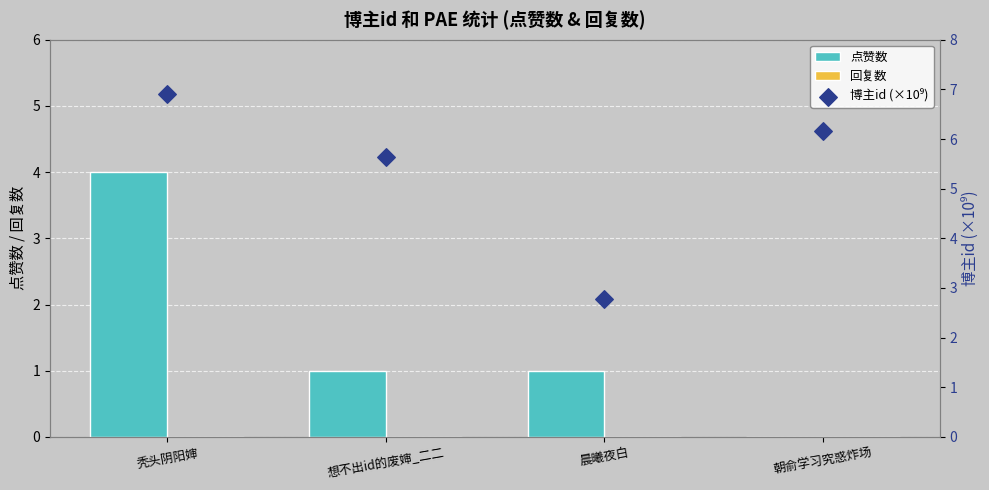

Is the value of 博主id (×10⁹) at 想不出id的废婶_二二 greater than the value of 回复数 at 秃头阴阳婶?

Yes